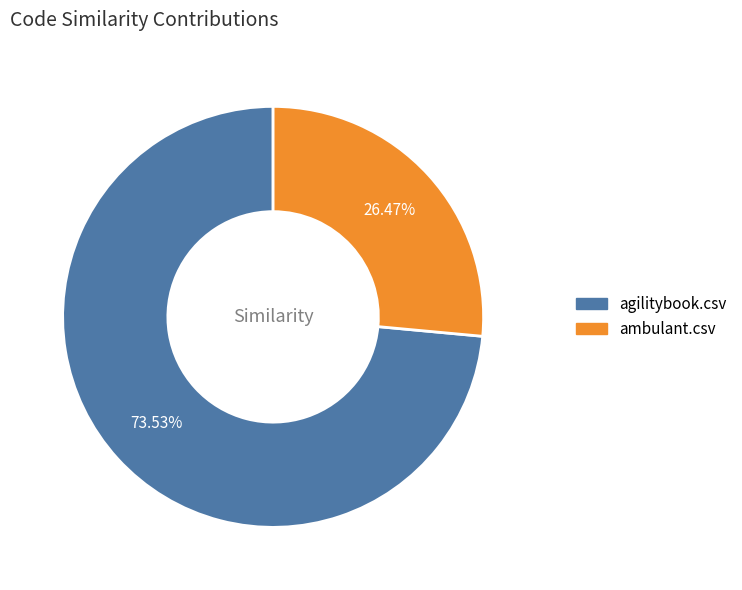

Which category has the smallest portion of the pie?

ambulant.csv